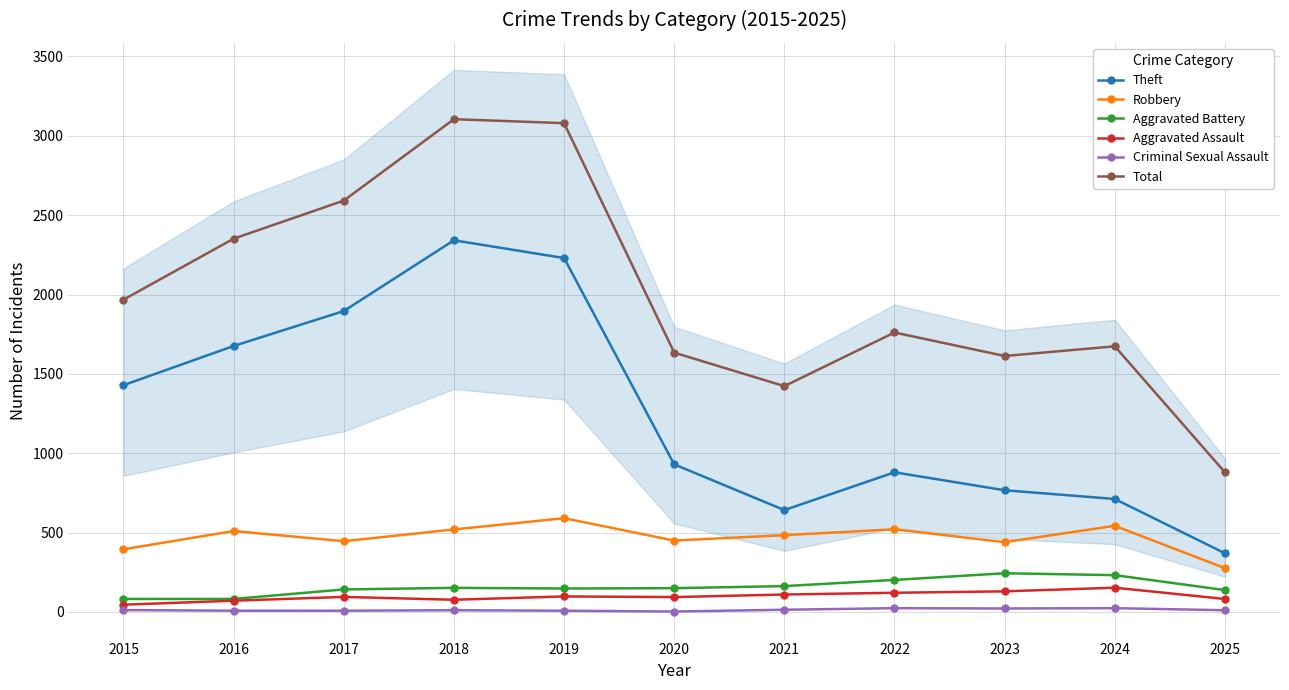

How many values in the Theft series exceed 930?

5